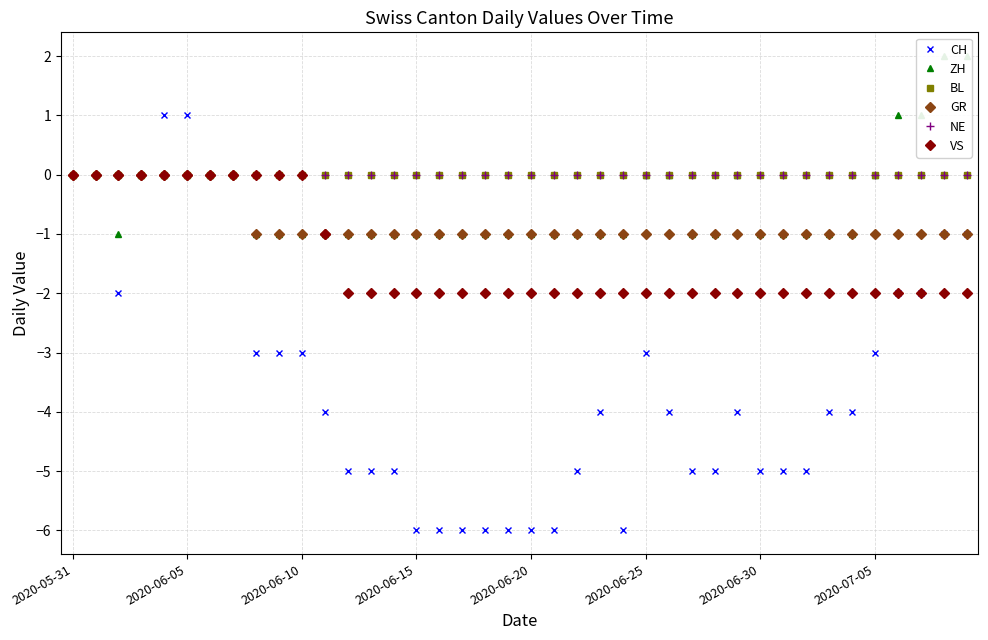

True or false: VS and ZH intersect in this chart.

False